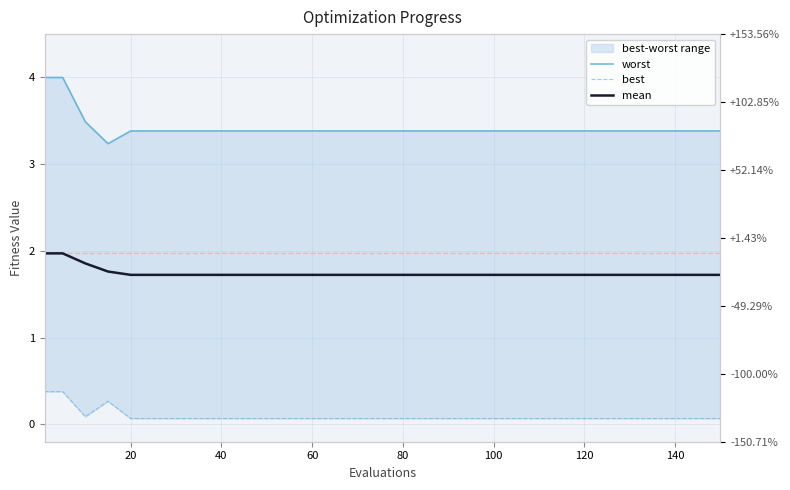

Which series has the widest spread of values?

worst